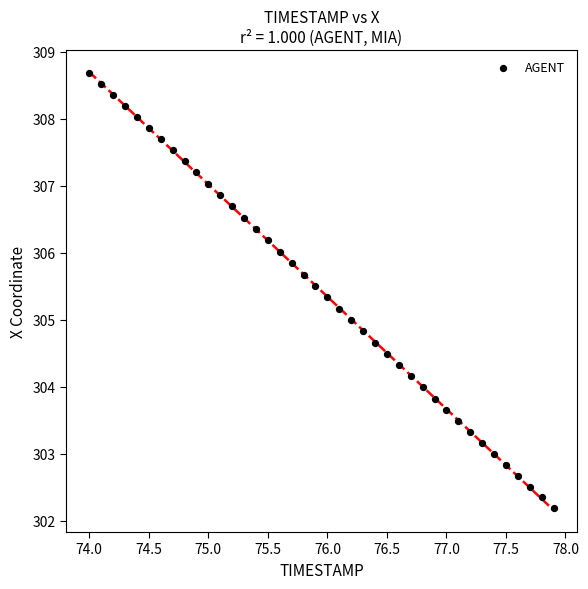

What is the range of Y values (max minus min)?

6.5